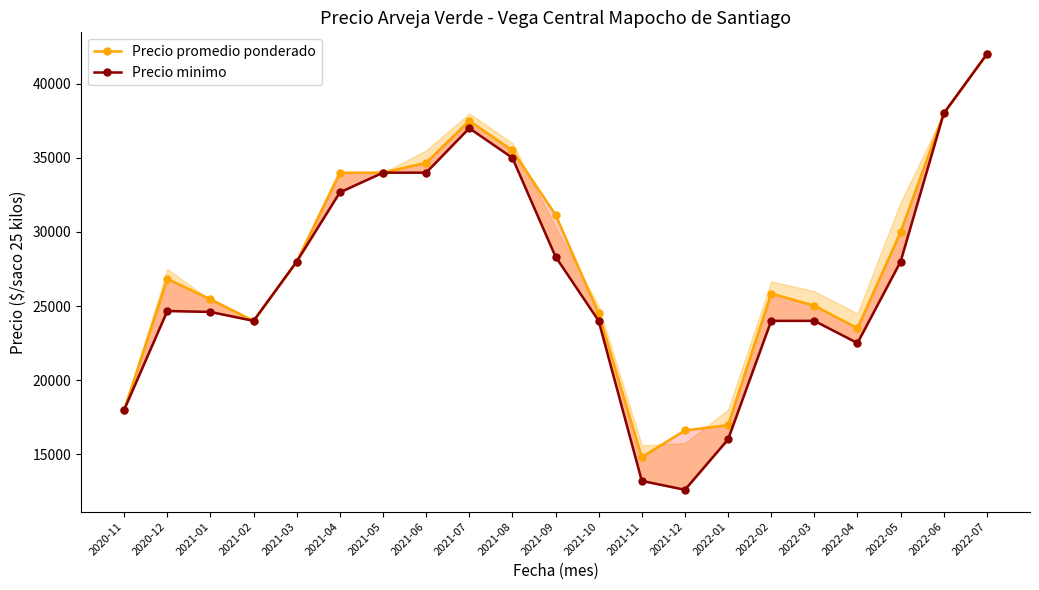

True or false: Precio promedio ponderado has more than 2 points higher than both neighbors.

True